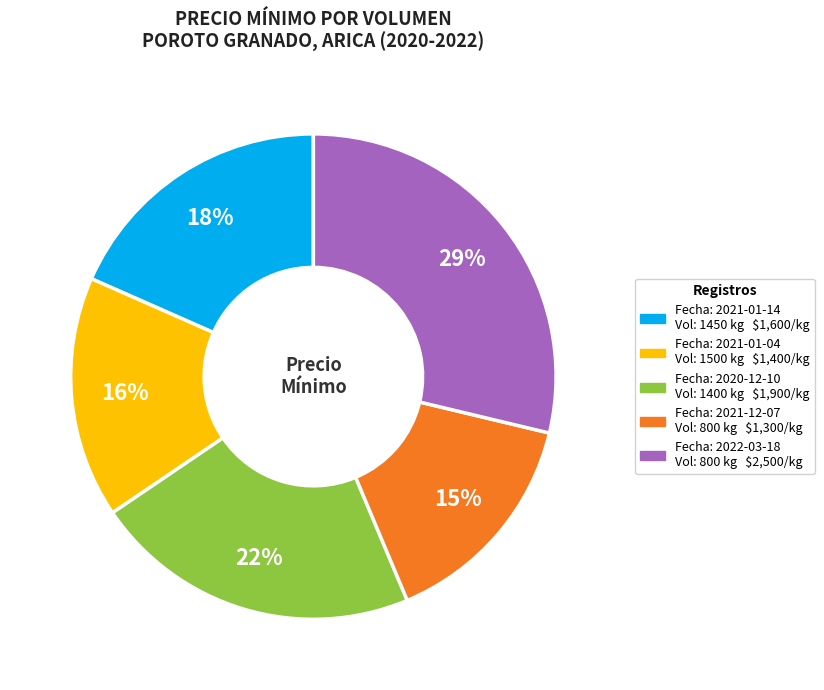

Is there a majority slice in this chart?

No